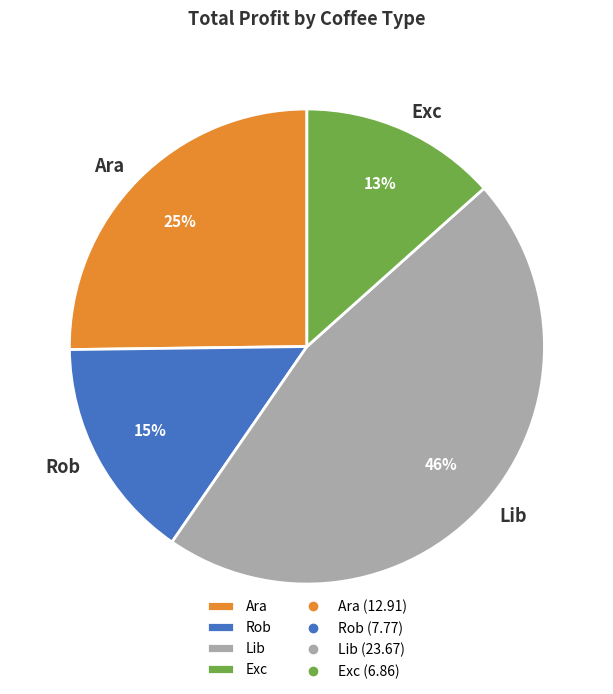

To the nearest percent, what is the average slice percentage?

25%